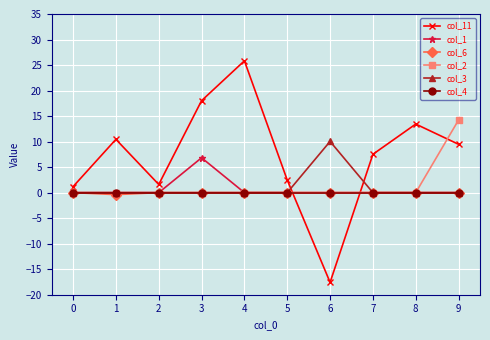

True or false: col_2 and col_11 cross at least once.

True